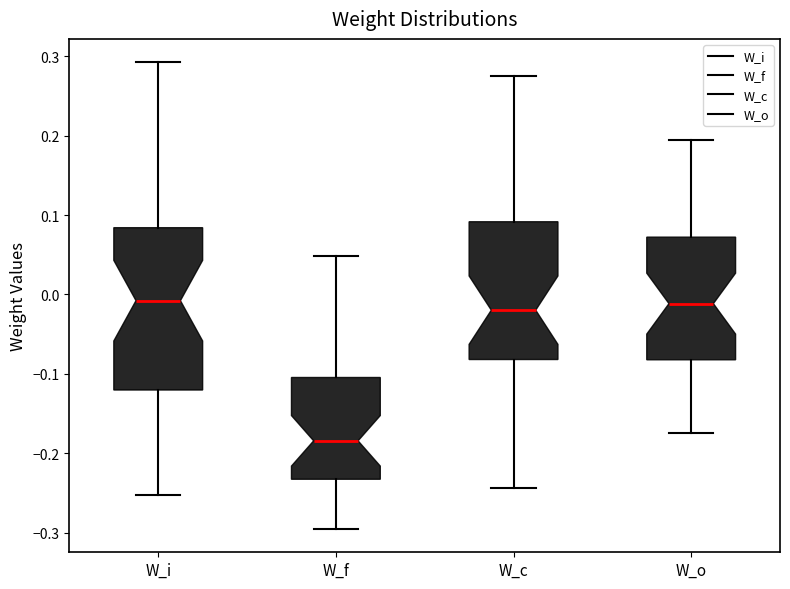

Reading left to right, transcribe this box plot: for each box, give where its median line is, the range the box spans, and where its two whiskers end, as read against the y-axis. The values are not printed on the chart, so give them approximately, as read against the axis.

W_i: median -0.01, box -0.12 to 0.08, whiskers -0.25 to 0.29
W_f: median -0.18, box -0.23 to -0.10, whiskers -0.30 to 0.05
W_c: median -0.02, box -0.08 to 0.09, whiskers -0.24 to 0.28
W_o: median -0.01, box -0.08 to 0.07, whiskers -0.17 to 0.19